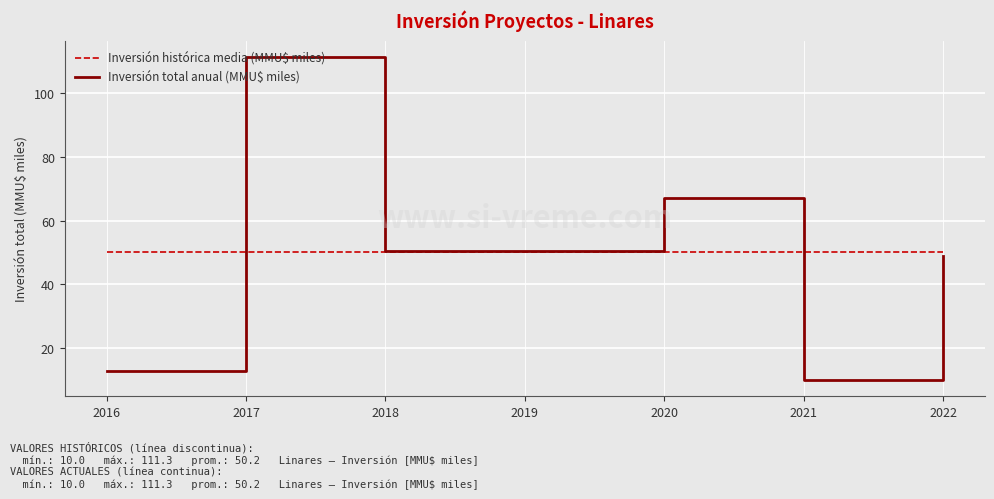

Read the Inversión total anual (MMU$ miles) value at 2018.

50.5